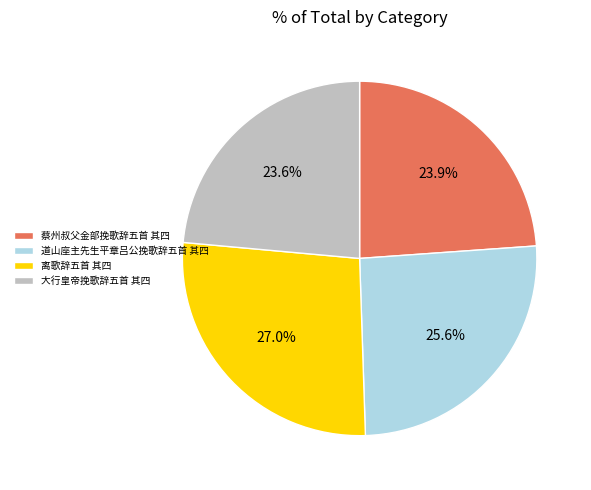

What is the ratio of the value at 蔡州叔父金部挽歌辞五首 其四 to the value at 大行皇帝挽歌辞五首 其四?

1.0